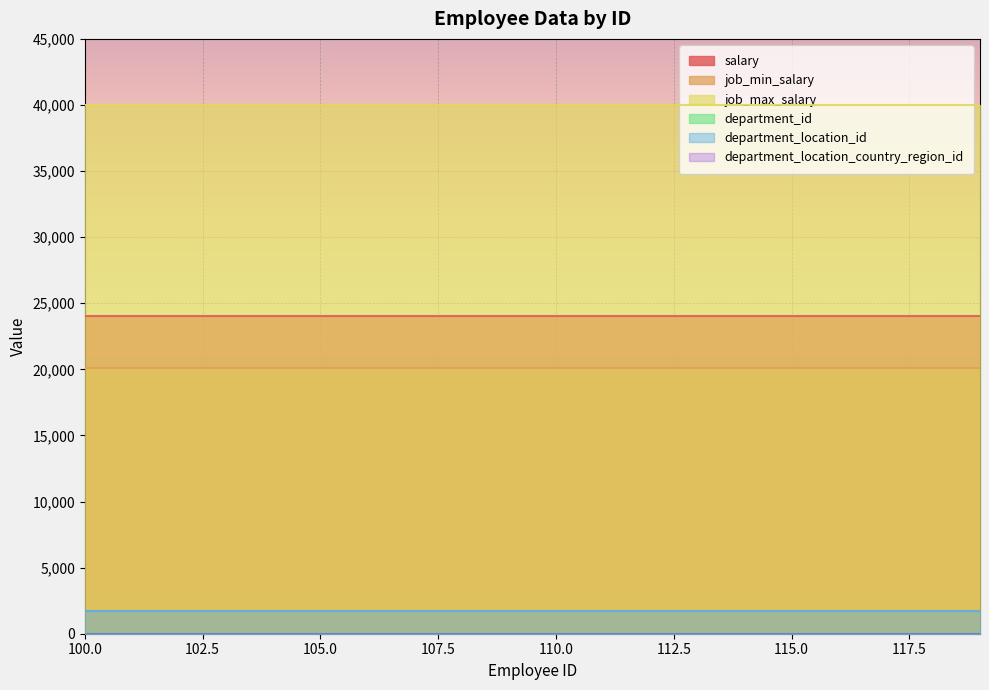

Which series has the widest spread of values?

salary